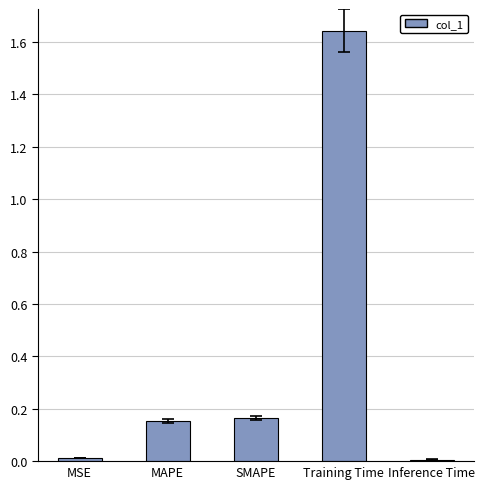

What is the label of the 5th bar from the left?

Inference Time